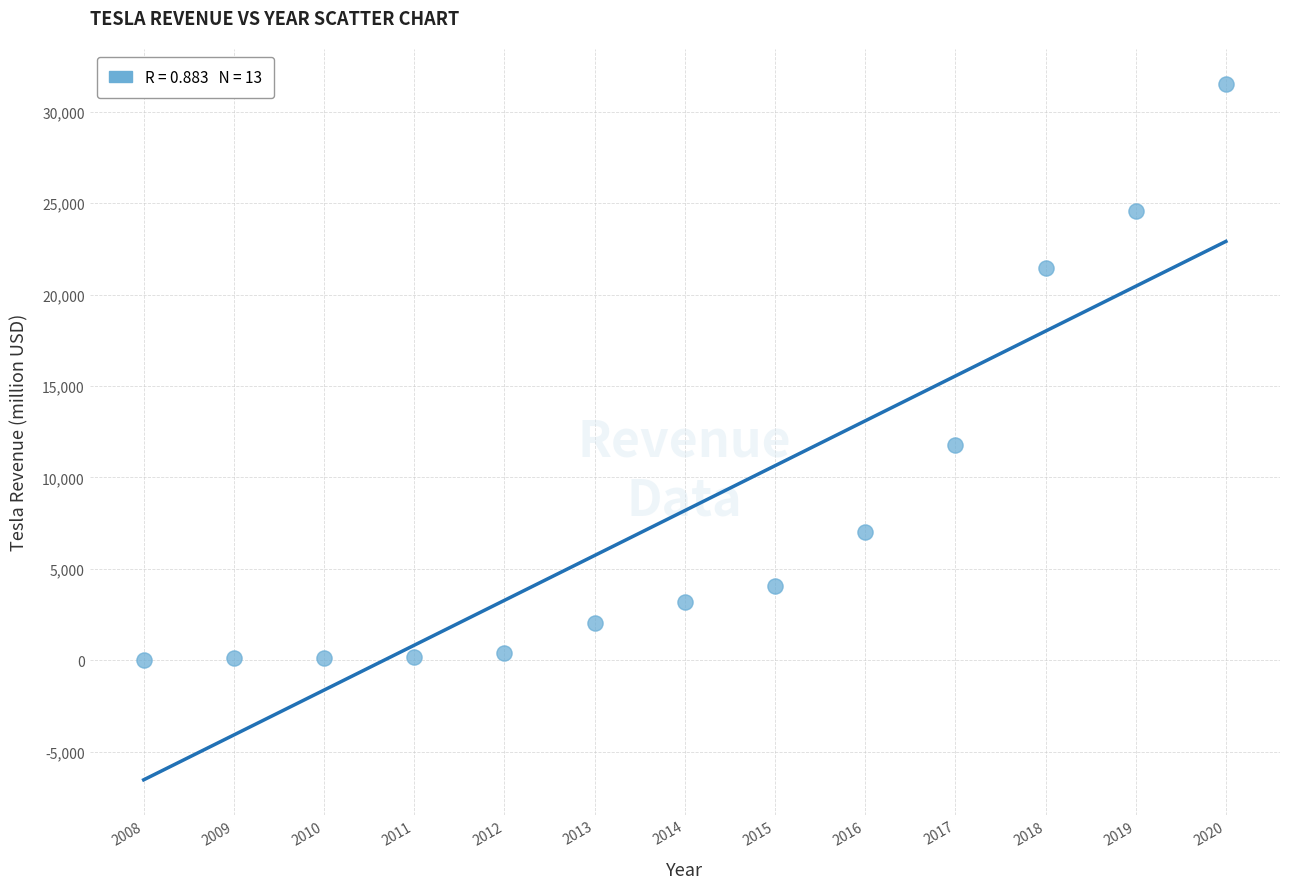

What Y value in the scatter plot is closest to 15775?

11759